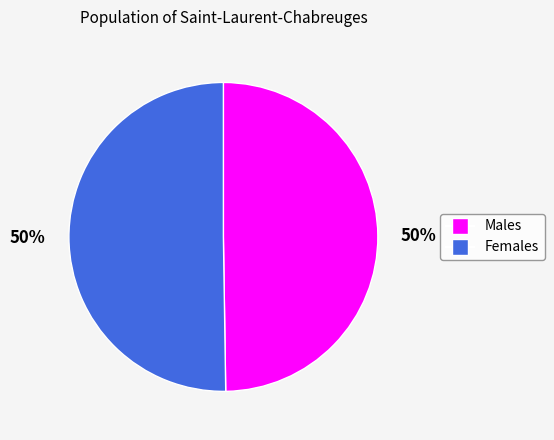

To the nearest percent, what is the average slice percentage?

50%